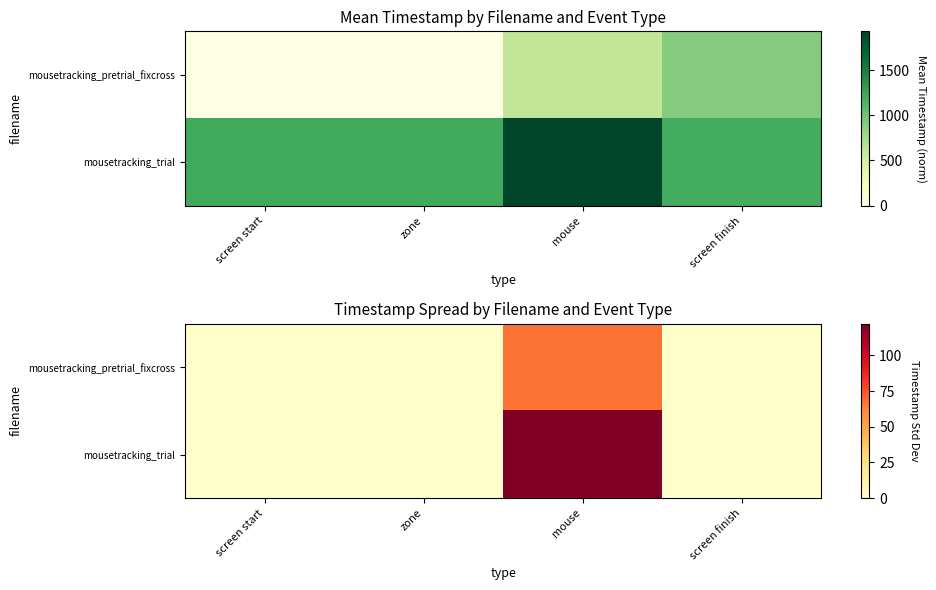

Is the value of mousetracking_pretrial_fixcross at screen finish greater than the value of mousetracking_trial at screen finish?

No